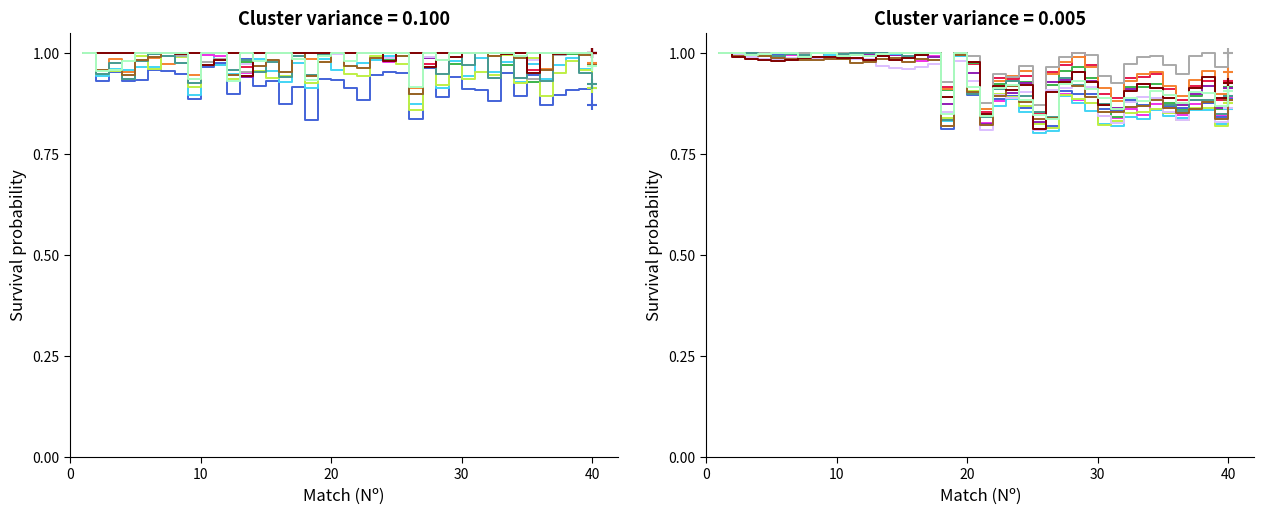

What is the lowest value of the XG_Away_Pre series?

0.8